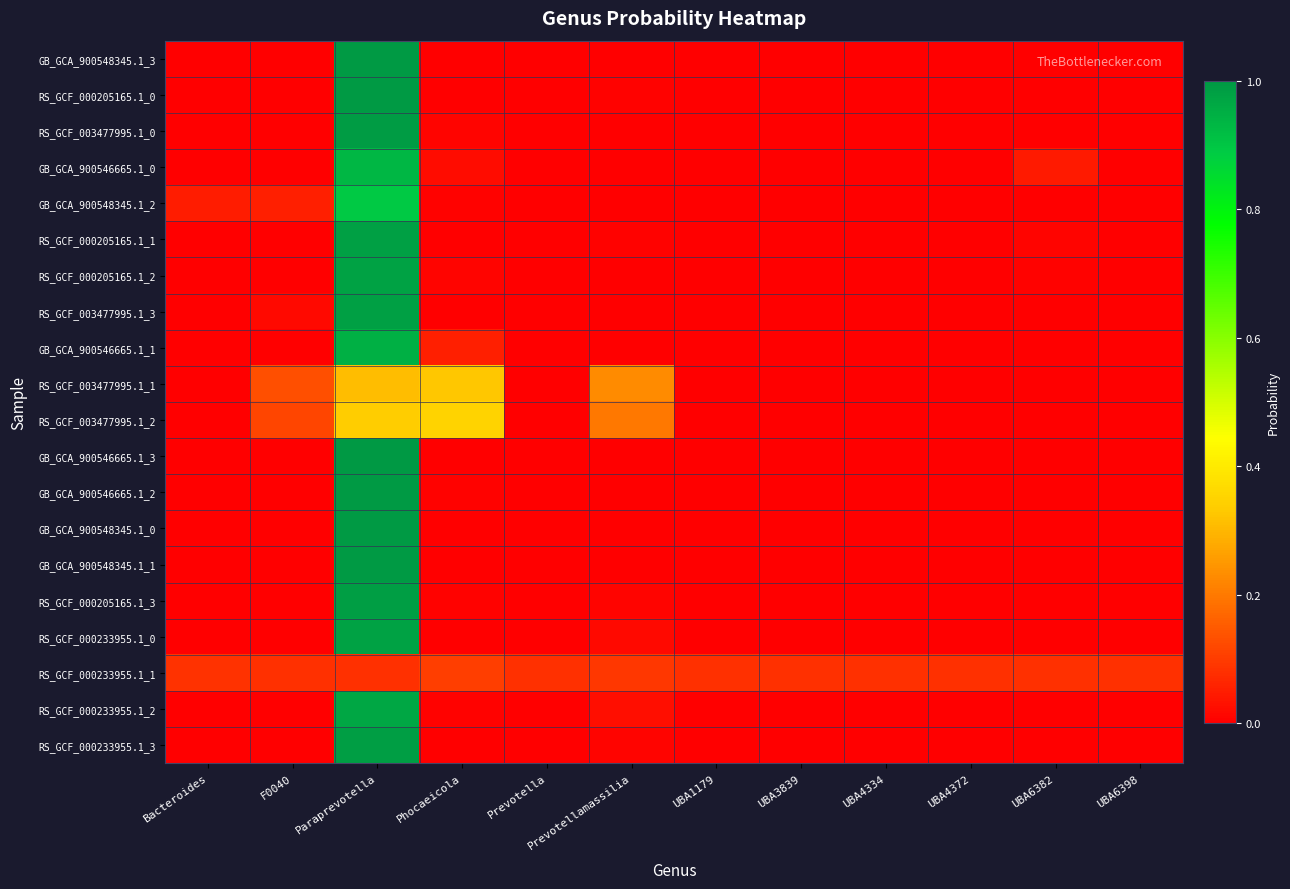

List the series in order of their peak value, lowest first.

RS_GCF_000233955.1_1, RS_GCF_003477995.1_1, RS_GCF_003477995.1_2, GB_GCA_900548345.1_2, GB_GCA_900546665.1_0, GB_GCA_900546665.1_1, RS_GCF_000233955.1_2, RS_GCF_000233955.1_0, RS_GCF_000205165.1_2, RS_GCF_003477995.1_3, RS_GCF_000205165.1_1, RS_GCF_000205165.1_3, RS_GCF_000233955.1_3, RS_GCF_003477995.1_0, RS_GCF_000205165.1_0, GB_GCA_900546665.1_2, GB_GCA_900548345.1_1, GB_GCA_900548345.1_3, GB_GCA_900548345.1_0, GB_GCA_900546665.1_3